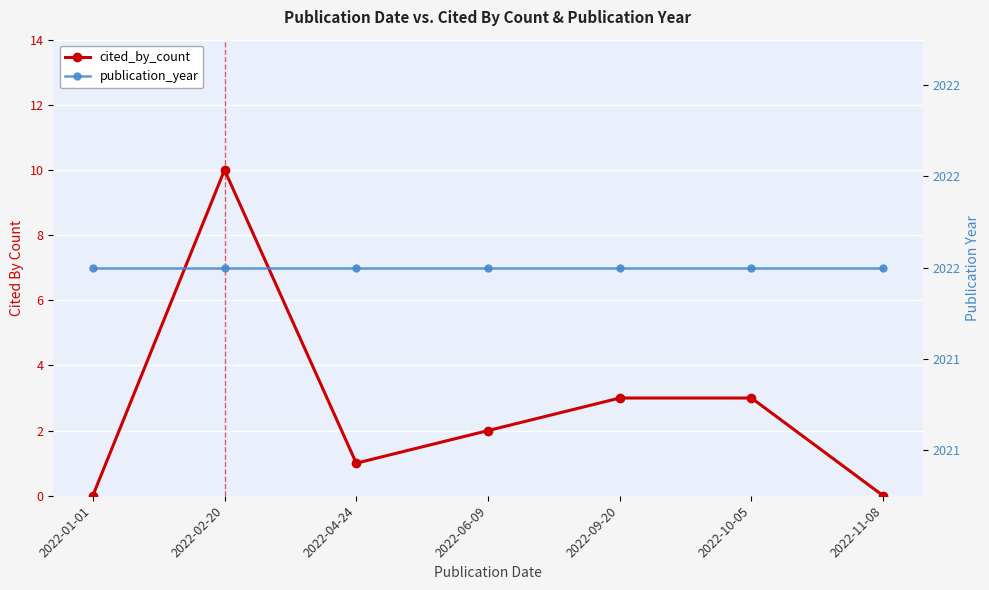

How many lines are shown in the chart?

2